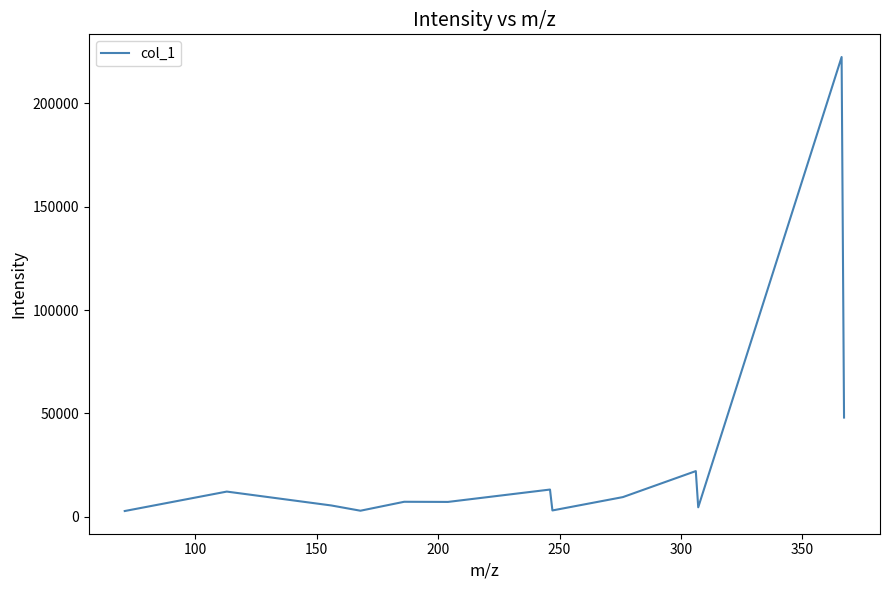

What is the maximum value shown in the chart?

222237.5